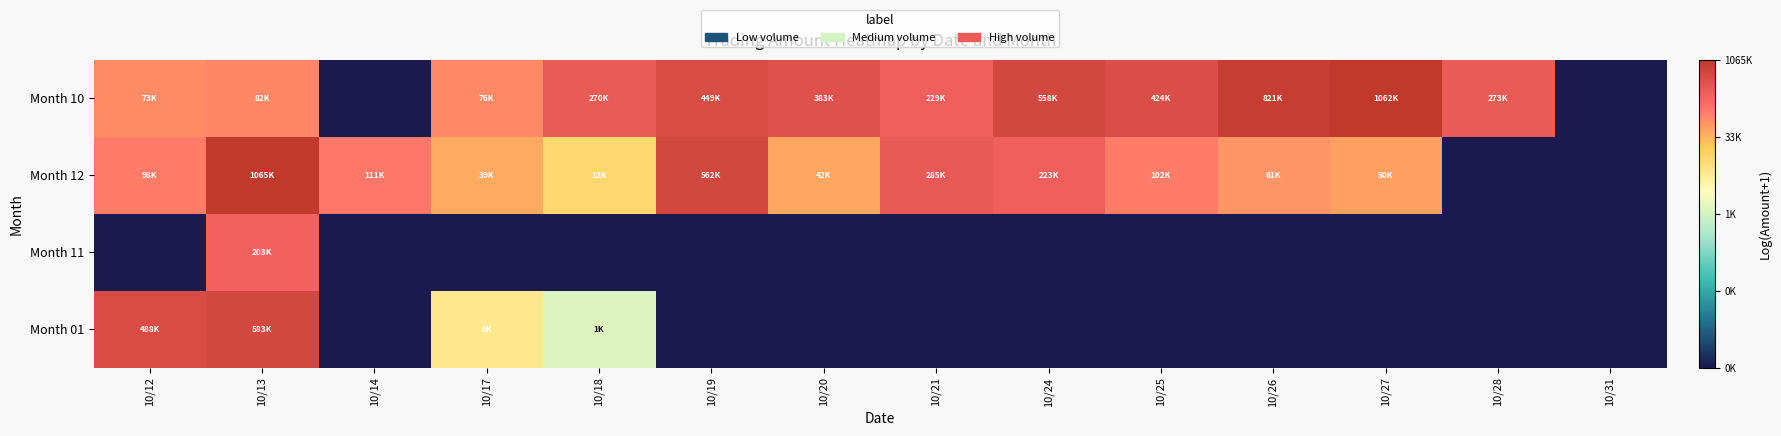

Reading left to right, transcribe all the data shown in this chart.

Month 10: 10/12=11.2	10/13=11.3	10/14=0.0	10/17=11.2	10/18=12.5	10/19=13.0	10/20=12.9	10/21=12.3	10/24=13.2	10/25=13.0	10/26=13.6	10/27=13.9	10/28=12.5	10/31=0.0
Month 12: 10/12=11.5	10/13=13.9	10/14=11.6	10/17=10.6	10/18=9.5	10/19=13.2	10/20=10.6	10/21=12.6	10/24=12.3	10/25=11.5	10/26=11.0	10/27=10.8	10/28=0.0	10/31=0.0
Month 11: 10/12=0.0	10/13=12.2	10/14=0.0	10/17=0.0	10/18=0.0	10/19=0.0	10/20=0.0	10/21=0.0	10/24=0.0	10/25=0.0	10/26=0.0	10/27=0.0	10/28=0.0	10/31=0.0
Month 01: 10/12=13.1	10/13=13.3	10/14=0.0	10/17=8.8	10/18=7.2	10/19=0.0	10/20=0.0	10/21=0.0	10/24=0.0	10/25=0.0	10/26=0.0	10/27=0.0	10/28=0.0	10/31=0.0